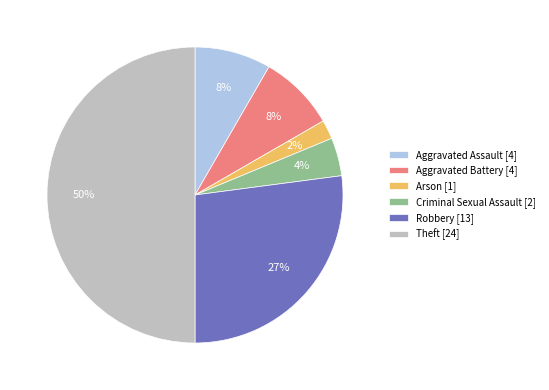

Do Aggravated Battery [4] and Aggravated Assault [4] together represent more than half of the pie?

No